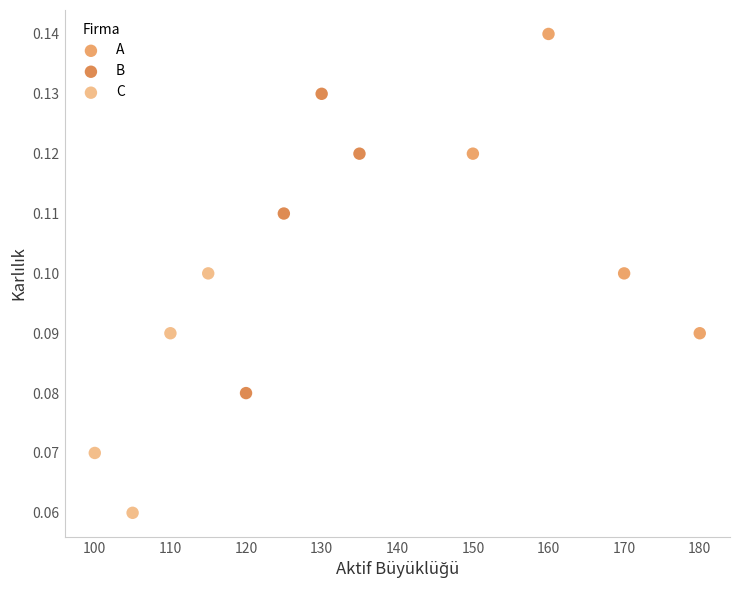

Which series reaches the minimum Y coordinate?

C